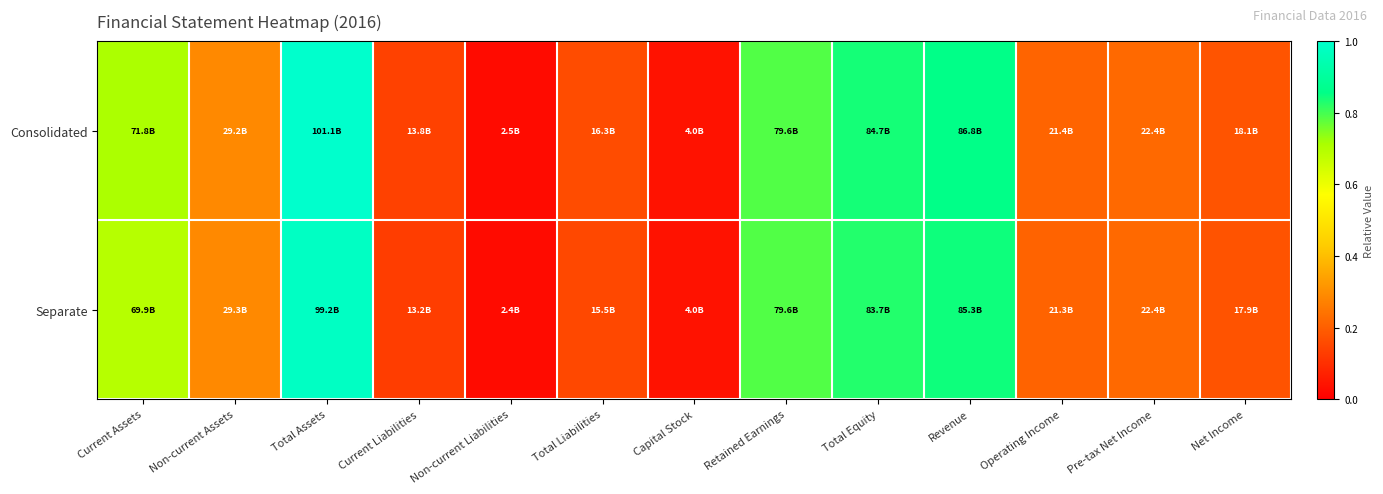

How many data points does each series have?

13